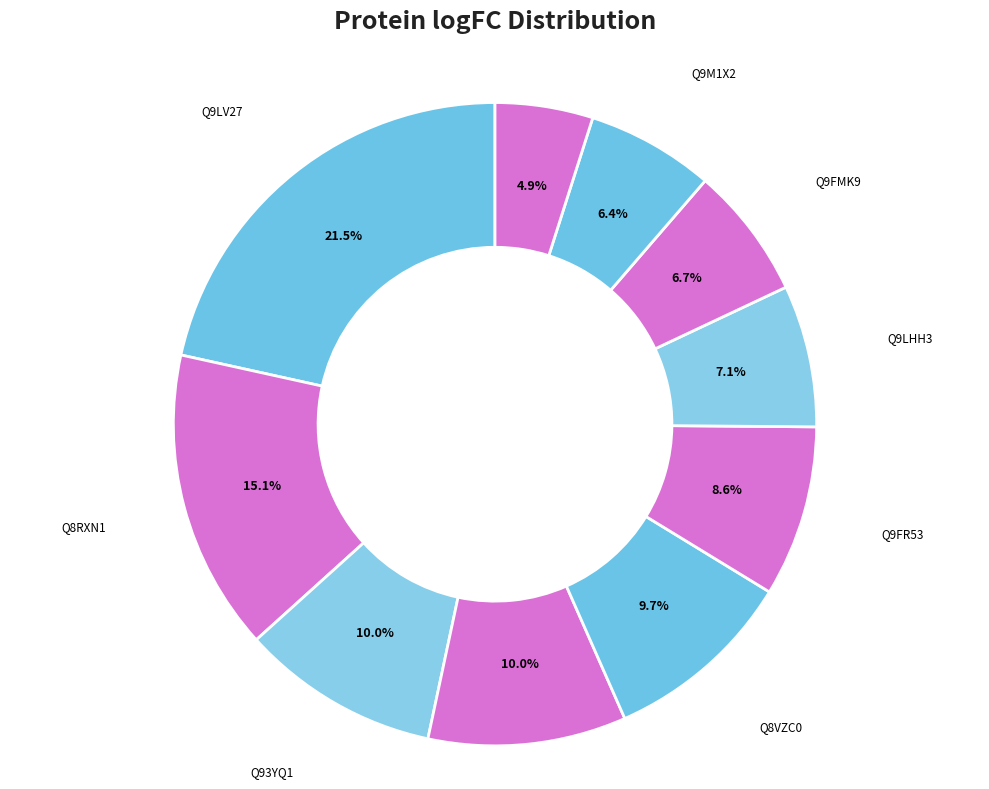

Which has a higher value, F4JQG6 or Q9LX88?

Q9LX88